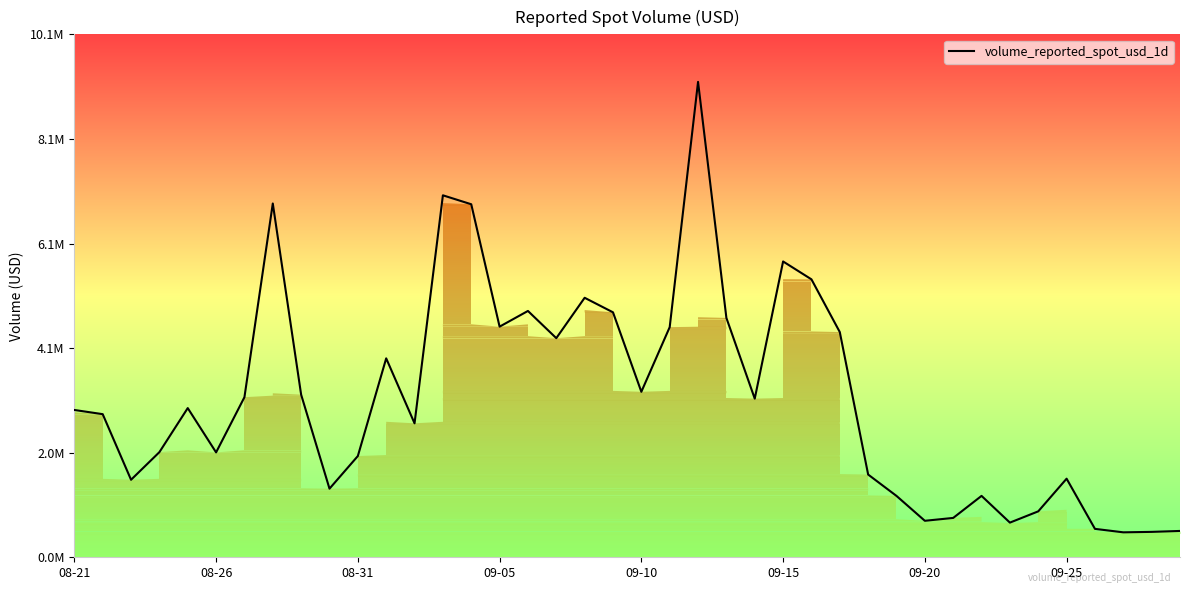

Does the chart have visible grid lines?

No